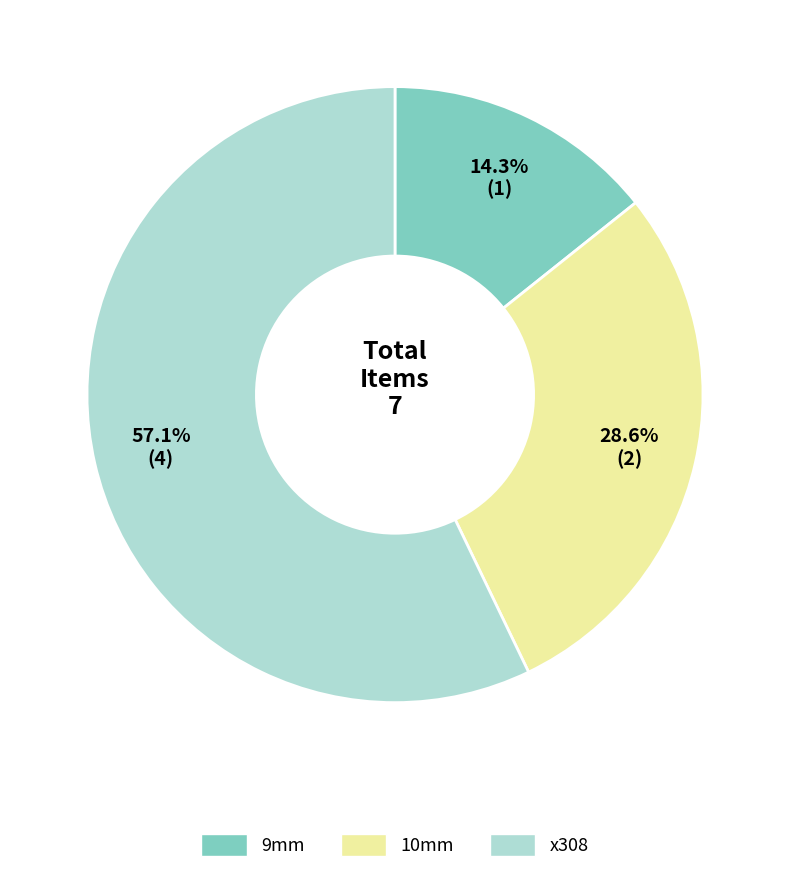

Approximately how many times larger is the value at x308 compared to 10mm?

2.0